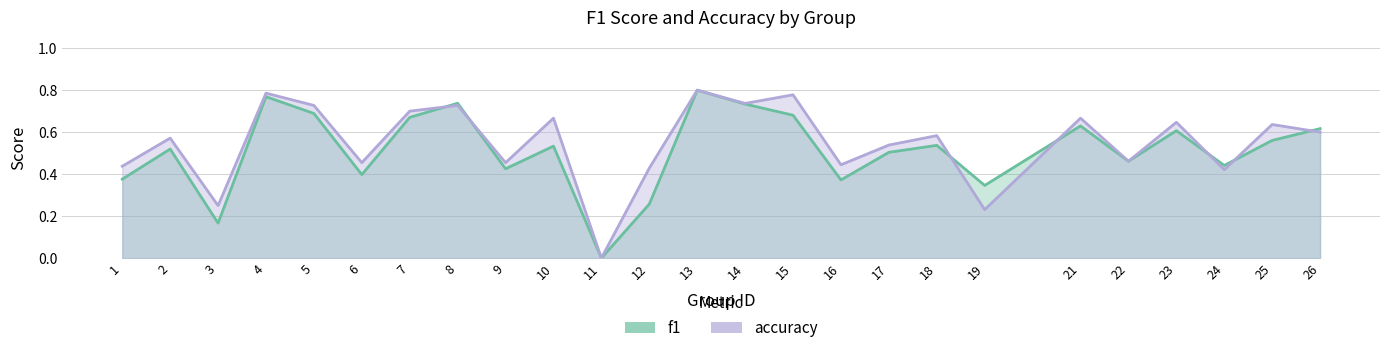

What is the difference between the second highest and minimum values in the accuracy series?

0.8